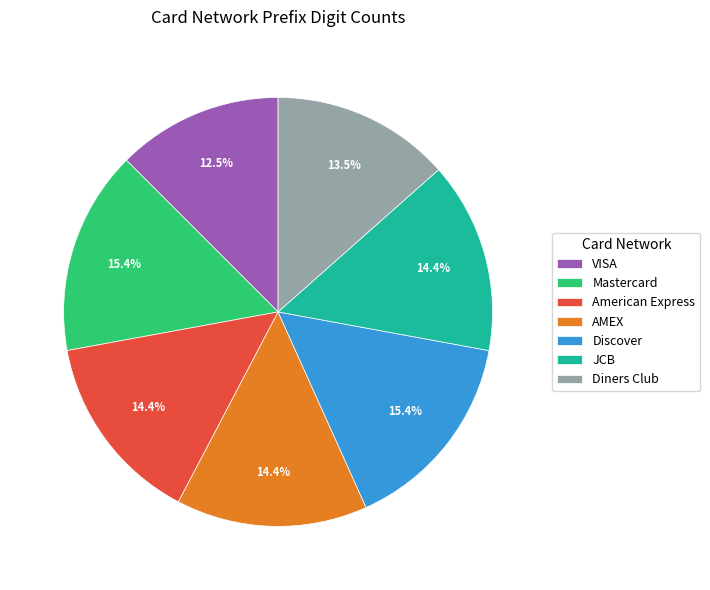

How many segments does this pie chart have?

7